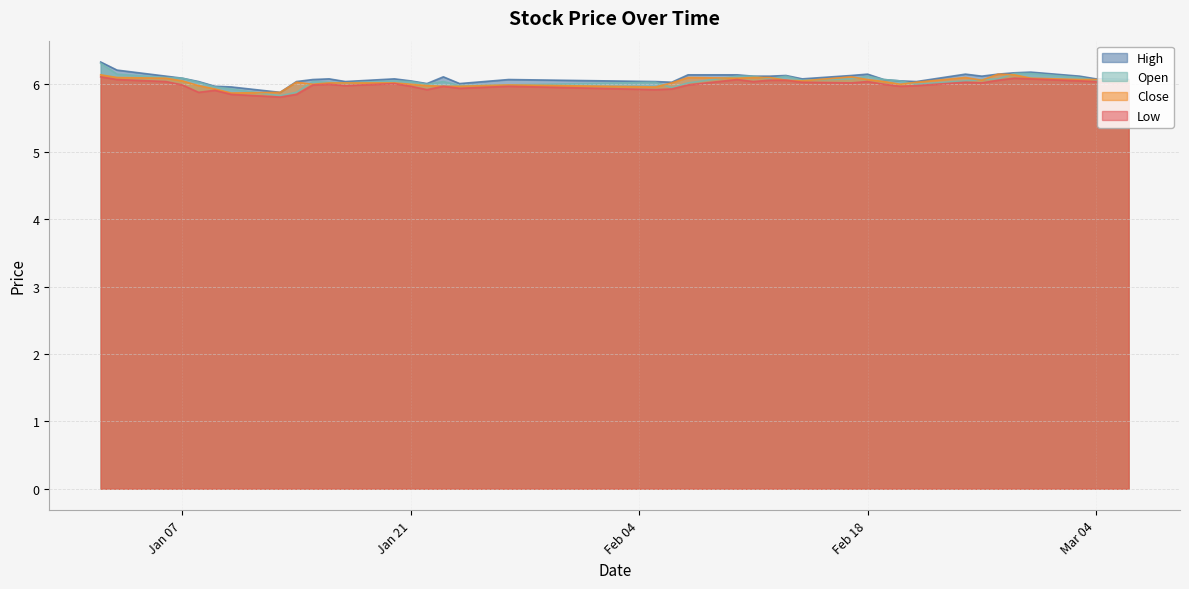

What is the minimum value for High?

5.9